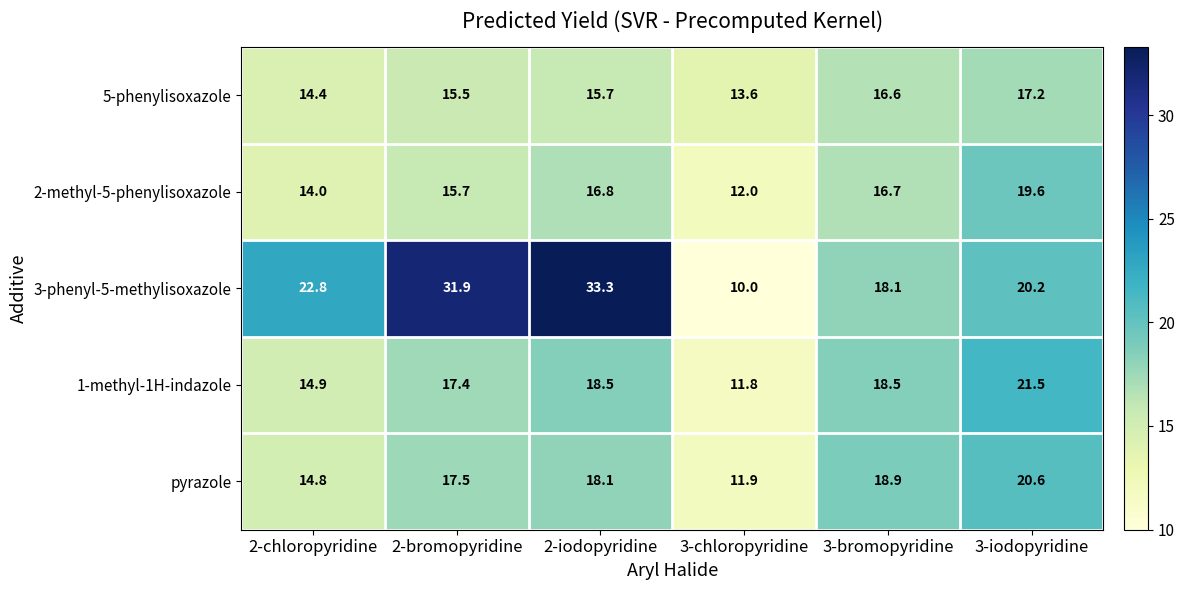

What is the total value across all series at 3-chloropyridine?

59.3